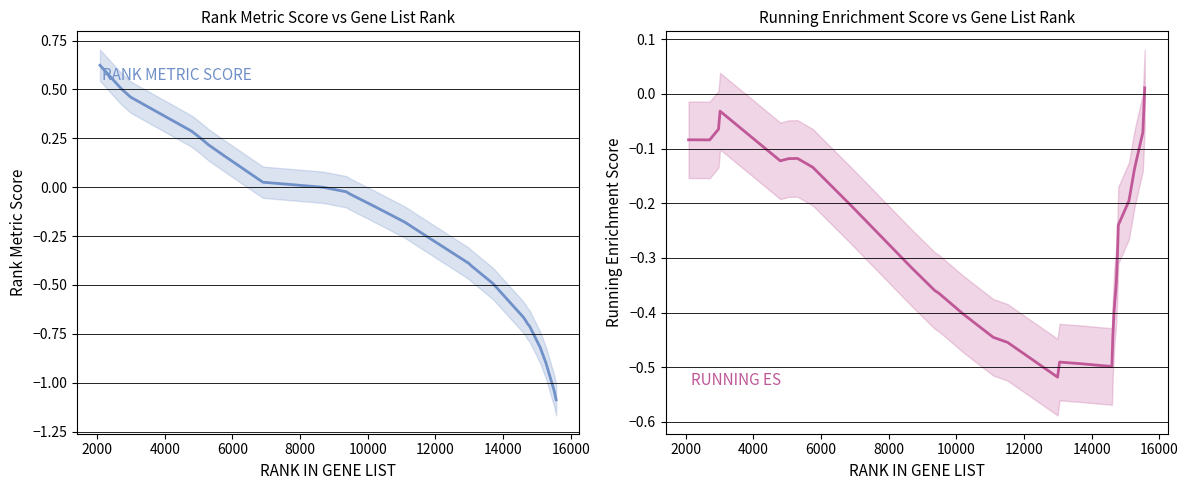

How many data points in RANK METRIC SCORE are less than 0?

18